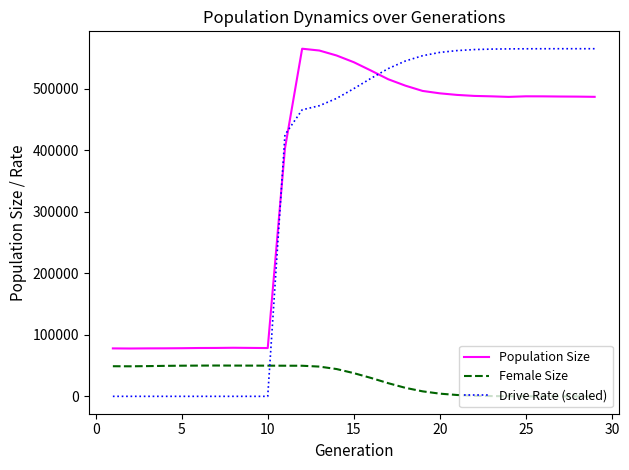

What is the difference between the maximum and minimum values in the Population Size series?

487355.0